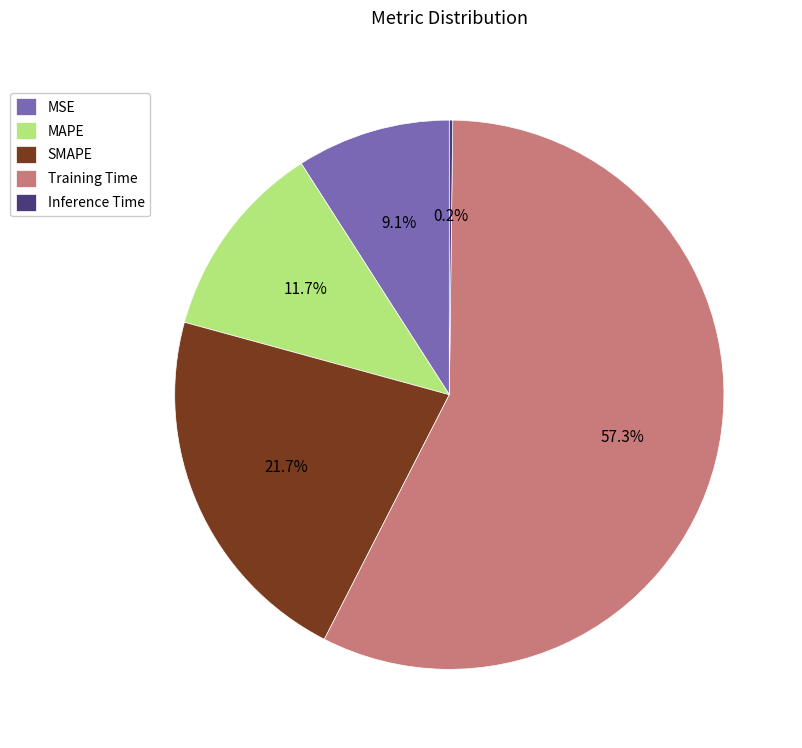

What is the ratio of the value at MAPE to the value at SMAPE?

0.5